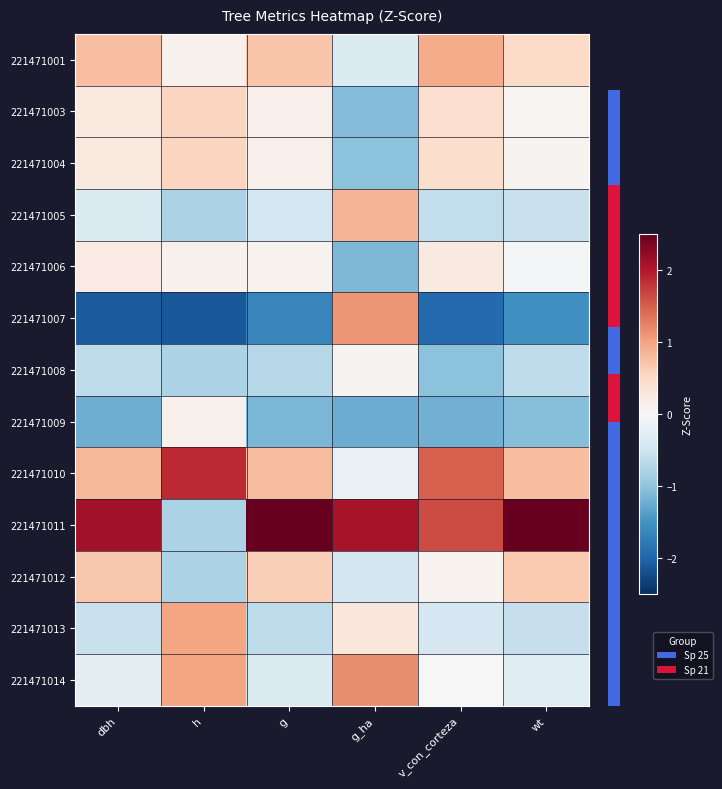

At which category is the sum across all series the highest?

dbh